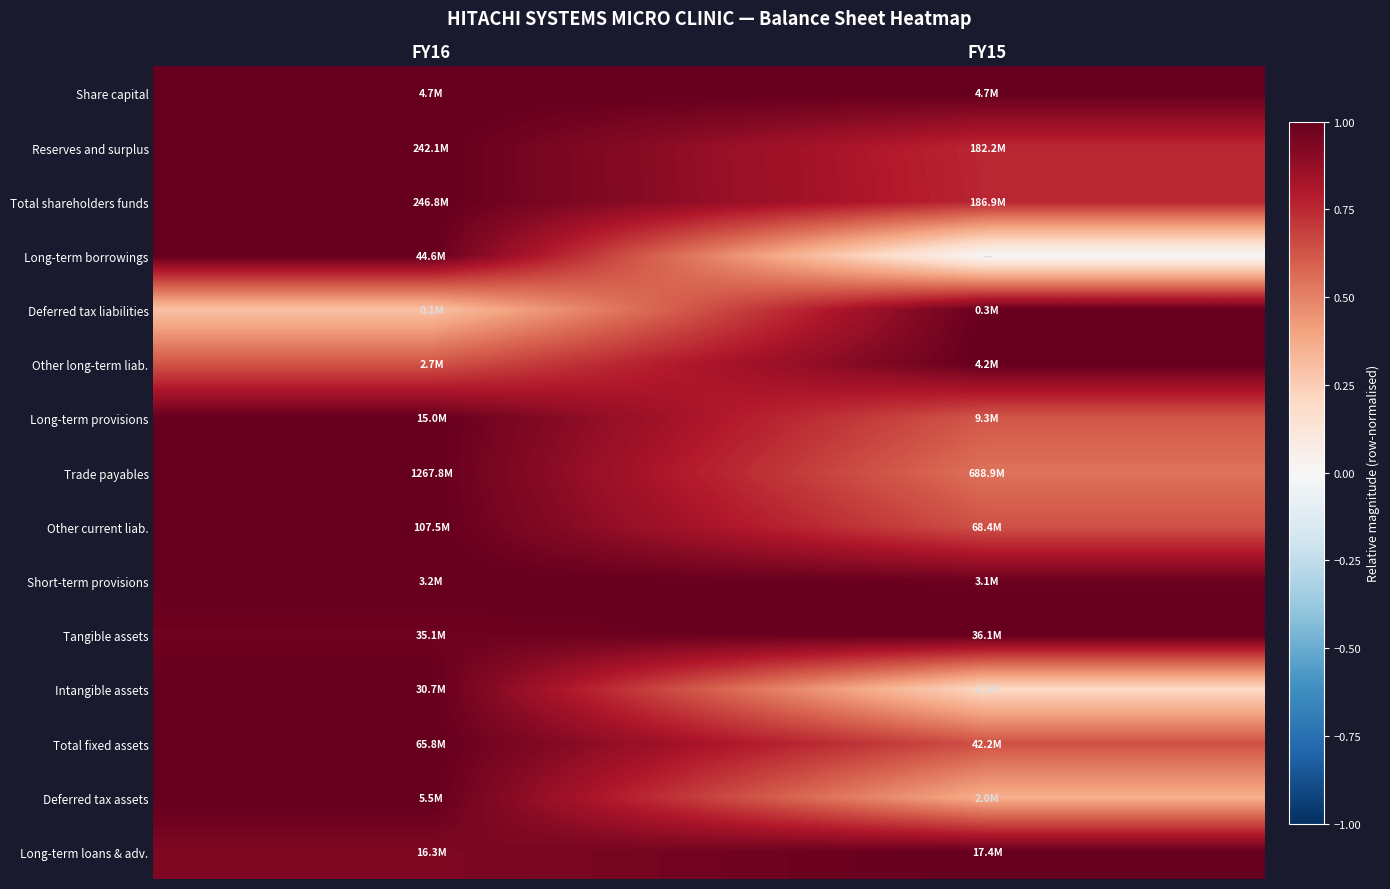

What is the greatest value displayed?

1.0